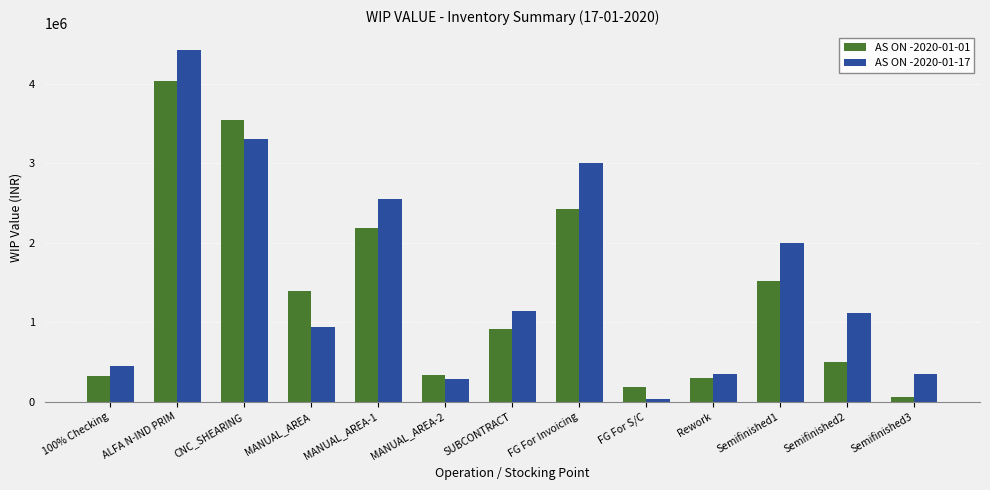

Which series changed the most between Rework and Semifinished3?

AS ON -2020-01-01